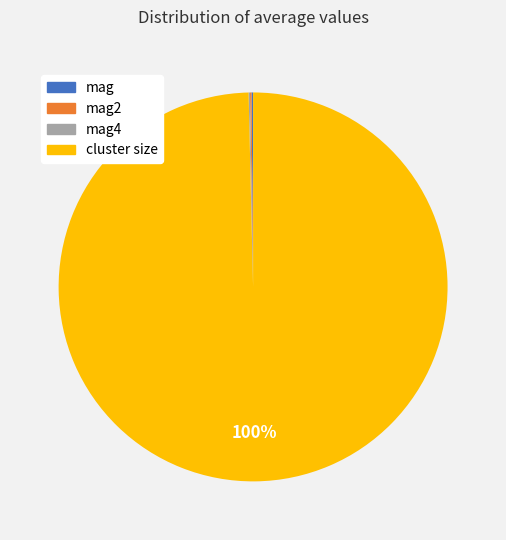

To the nearest percent, what is the difference between the largest and smallest slice percentages?

100%